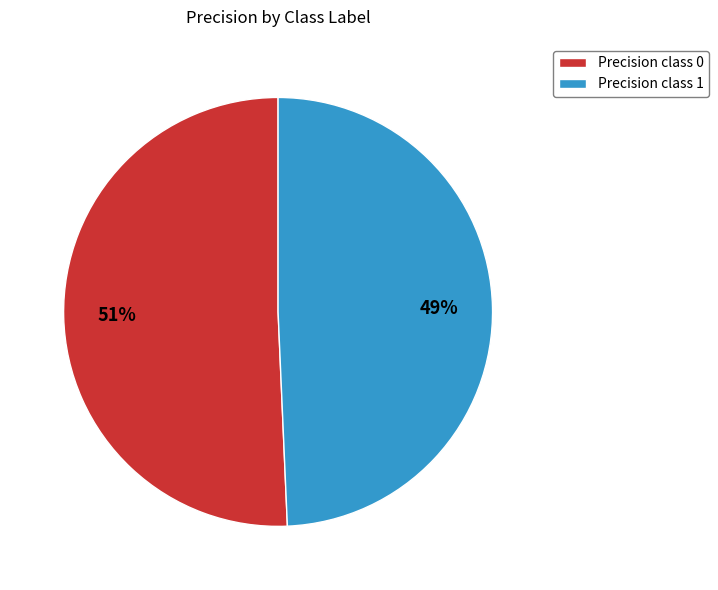

Does any single category account for the majority?

Yes